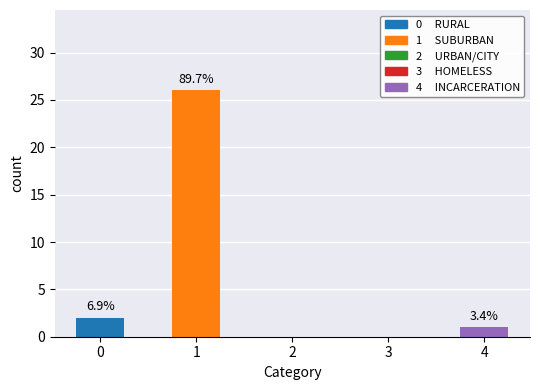

At which category does the chart reach its minimum across all series?

2